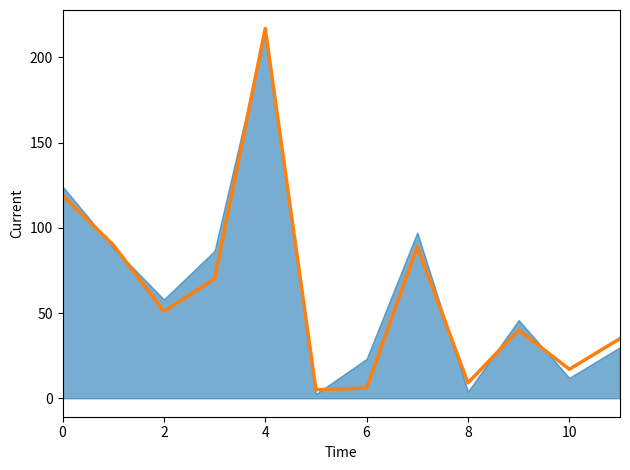

Reading left to right, extract all data points from this chart.

119	90	51	70	217	5	6	89	9	40	17	35